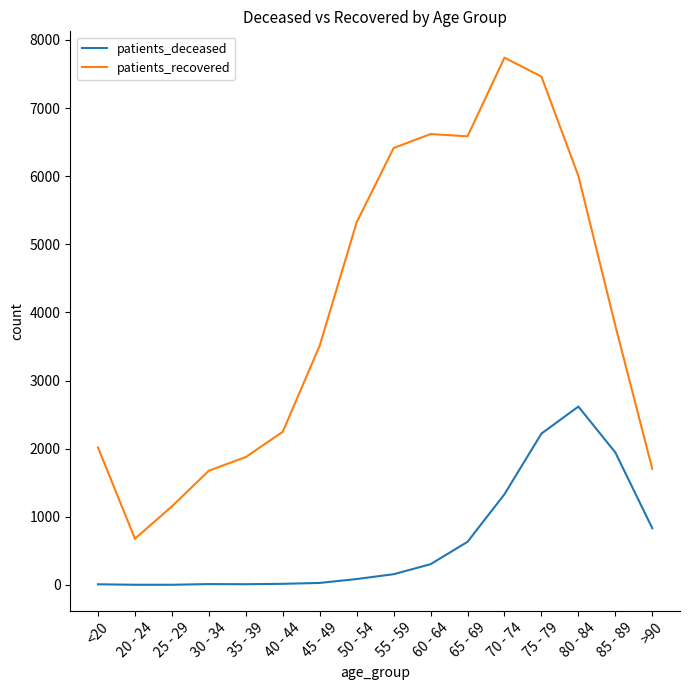

At which category is the sum across all series the highest?

75 - 79